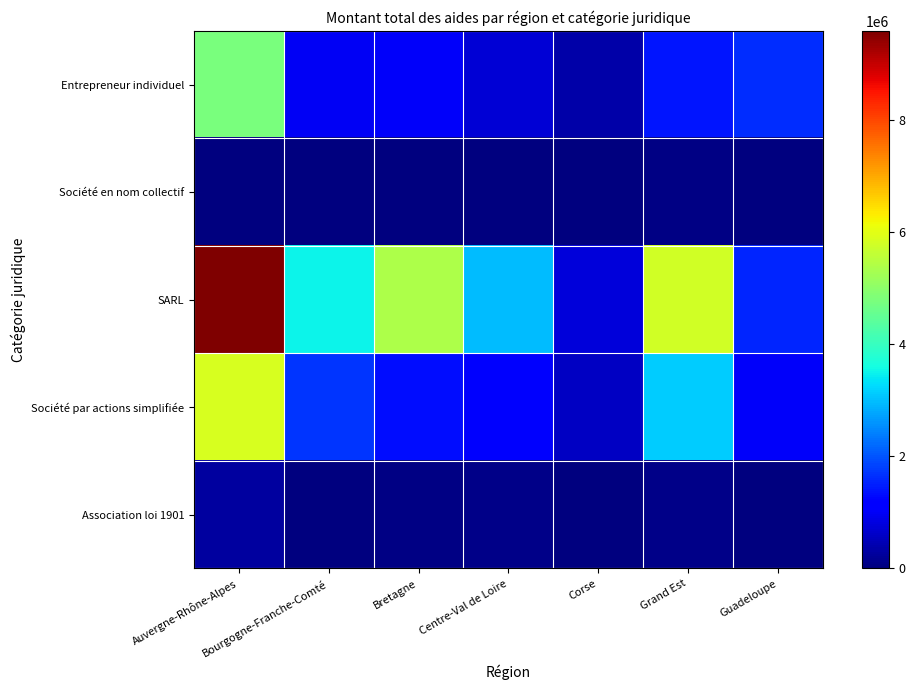

Which label corresponds to the largest value in the chart?

Auvergne-Rhône-Alpes